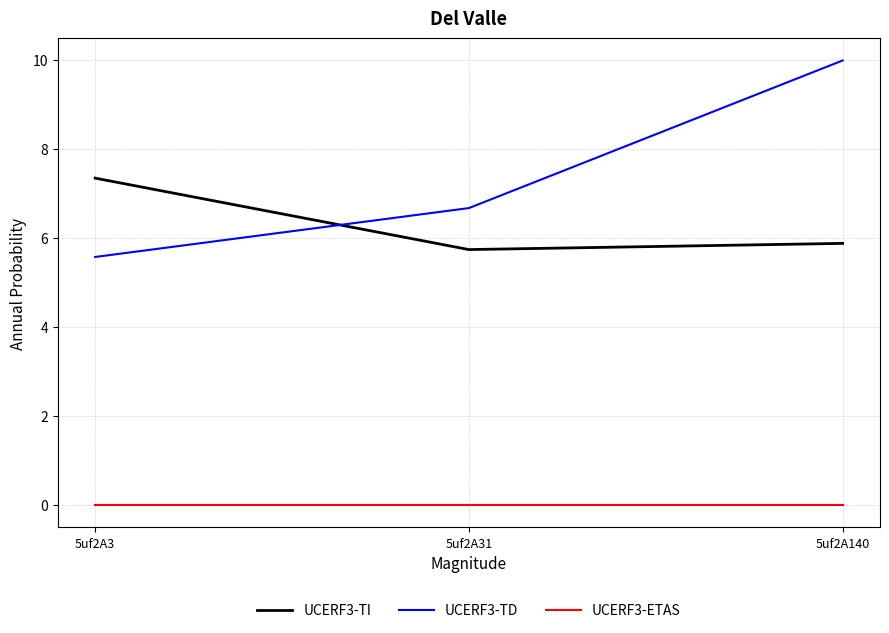

Between 5uf2A3 and 5uf2A140, which series saw the biggest shift?

UCERF3-TD